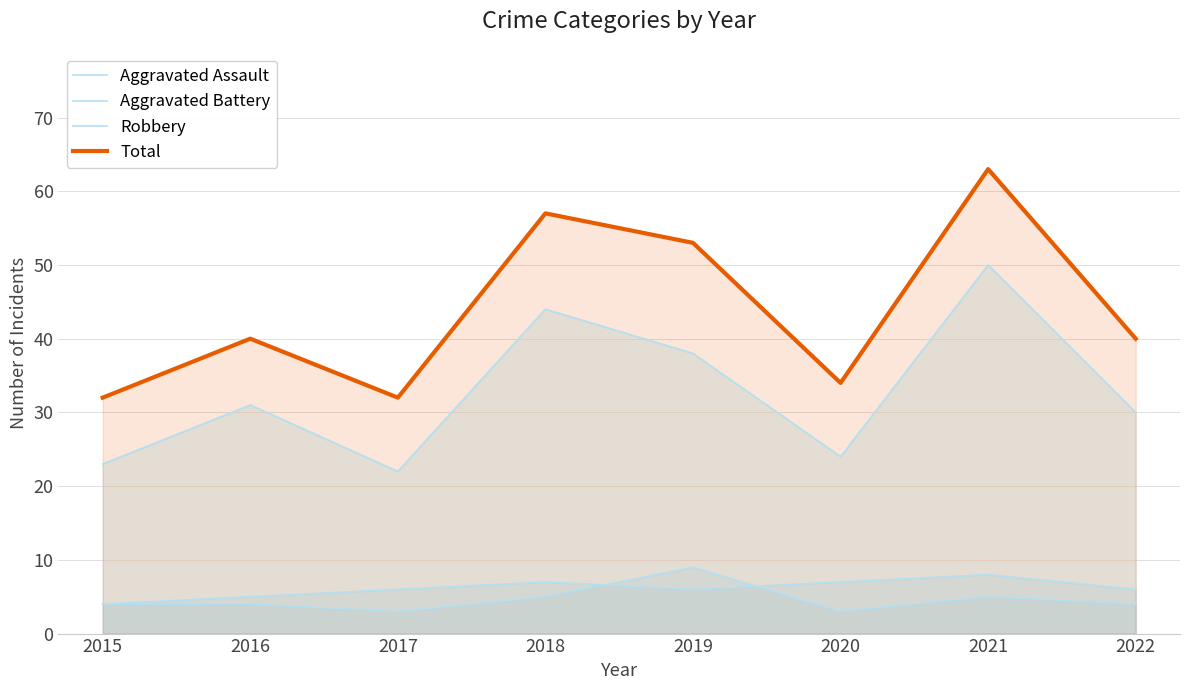

Reading left to right, what are all the values shown in this chart?

Aggravated Assault: 2015=4	2016=4	2017=3	2018=5	2019=9	2020=3	2021=5	2022=4
Aggravated Battery: 2015=4	2016=5	2017=6	2018=7	2019=6	2020=7	2021=8	2022=6
Robbery: 2015=23	2016=31	2017=22	2018=44	2019=38	2020=24	2021=50	2022=30
Total: 2015=32	2016=40	2017=32	2018=57	2019=53	2020=34	2021=63	2022=40